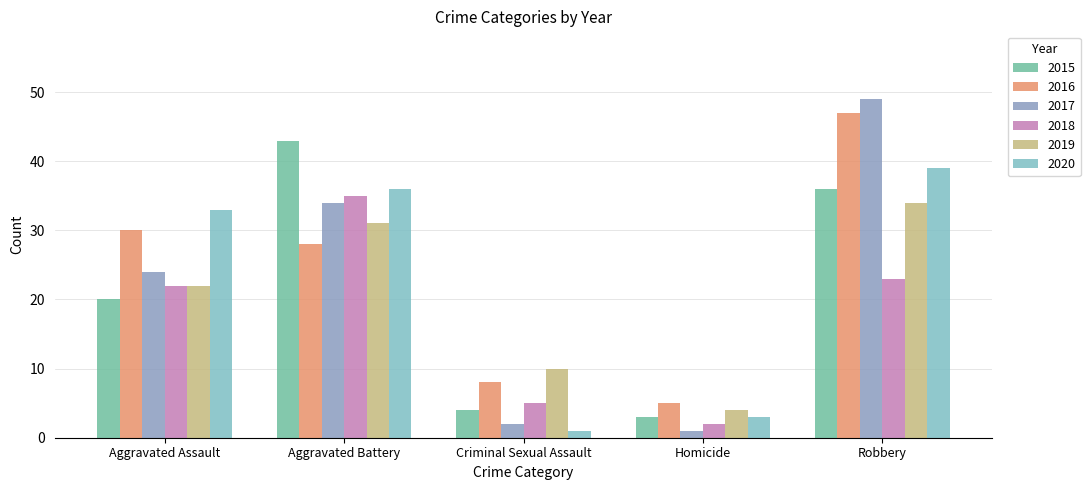

How many data points in 2017 are less than 24?

2